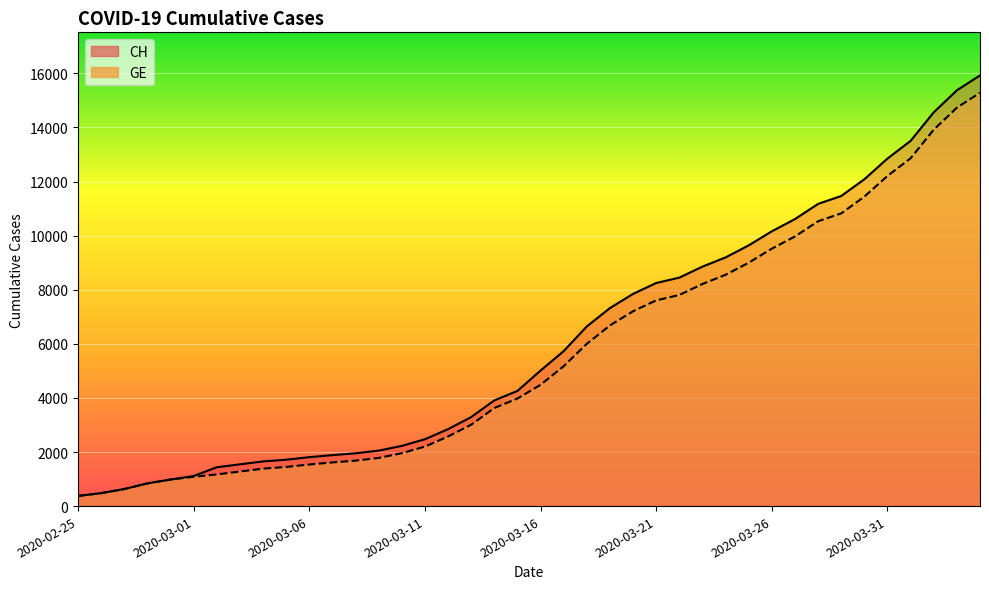

True or false: GE and CH cross at least once.

False